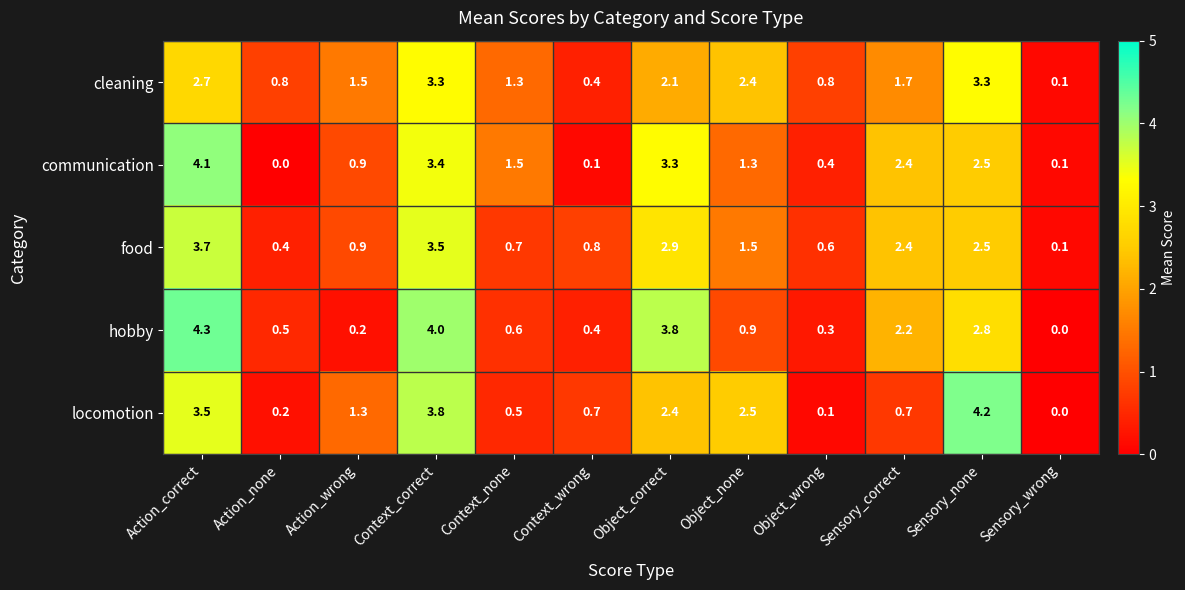

What is the difference between the highest and lowest values at Sensory_correct?

1.7